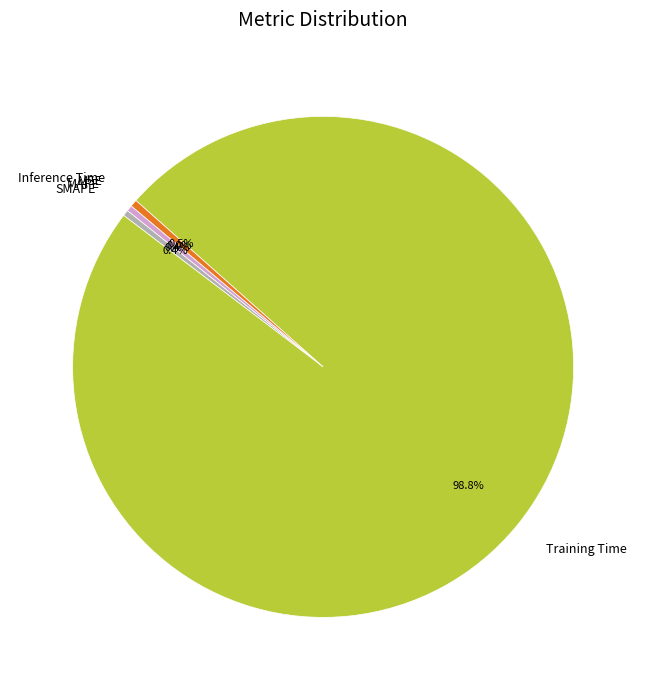

What percentage is NOT represented by MAPE?

99.6%